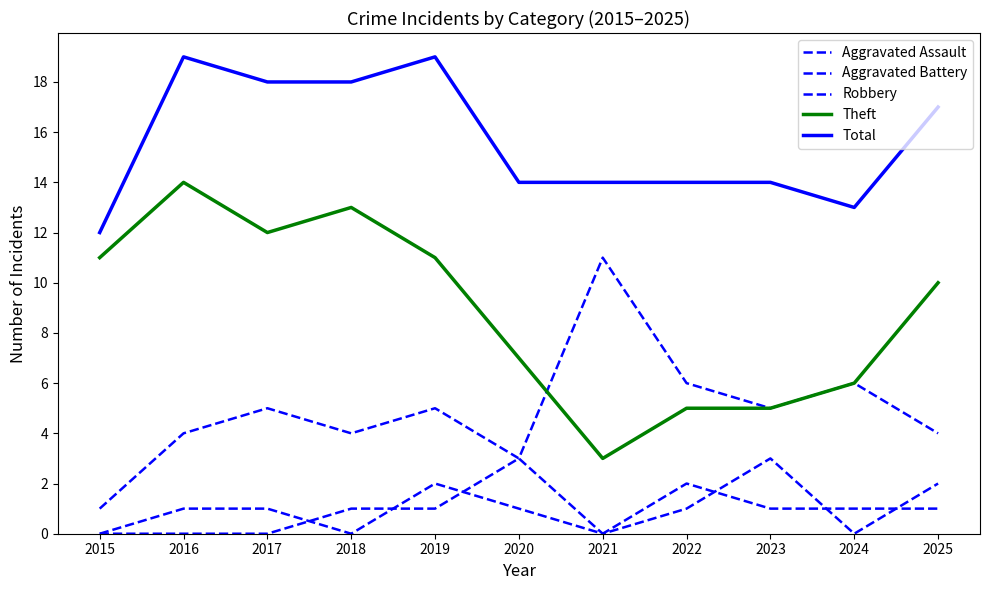

Which label corresponds to the smallest value in the chart?

2015